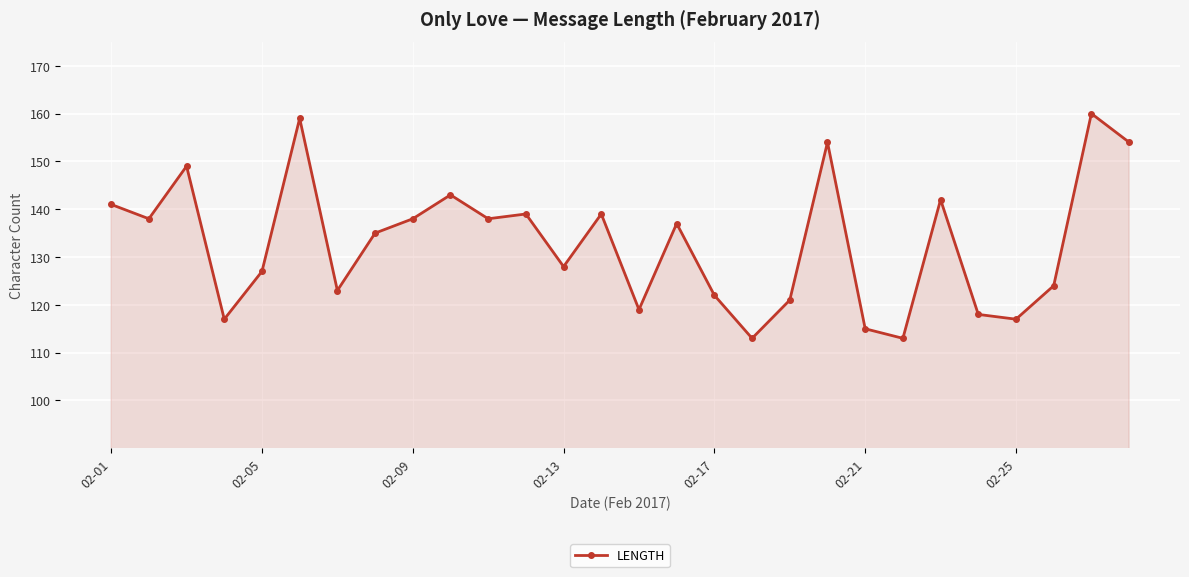

True or false: there are more than 2 points higher than both neighbors.

True